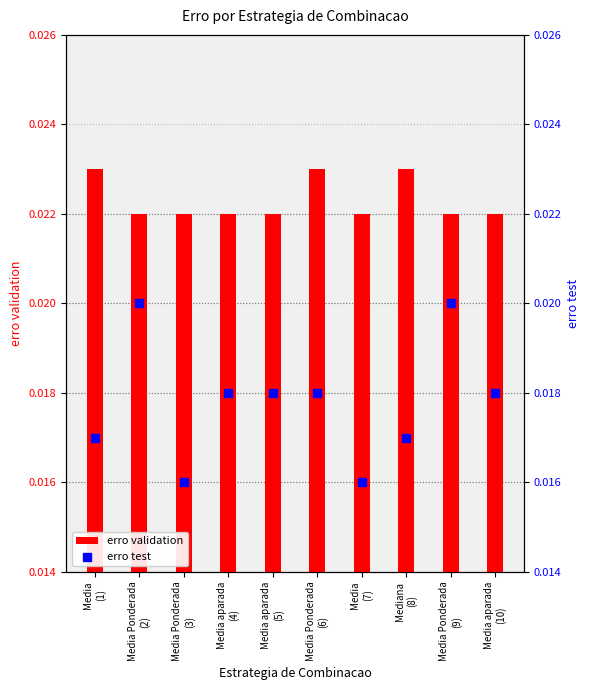

Which series has the largest Y range (max minus min)?

erro test